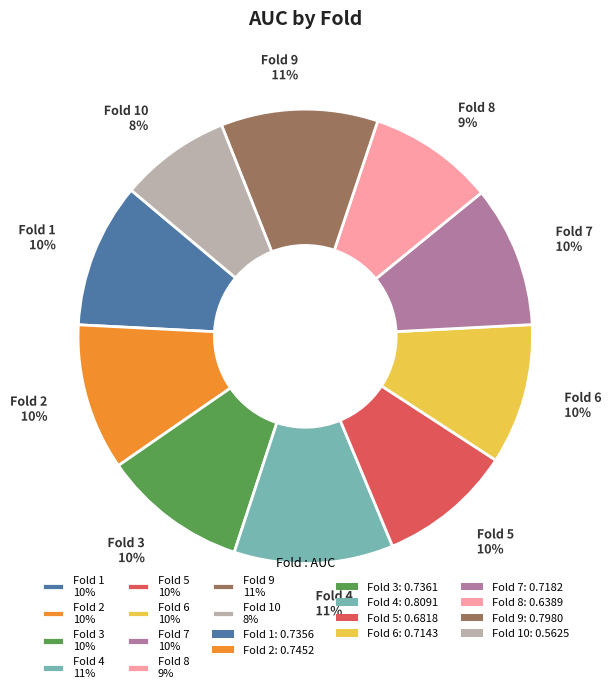

True or false: Fold 9 11% accounts for 11% of the total.

True